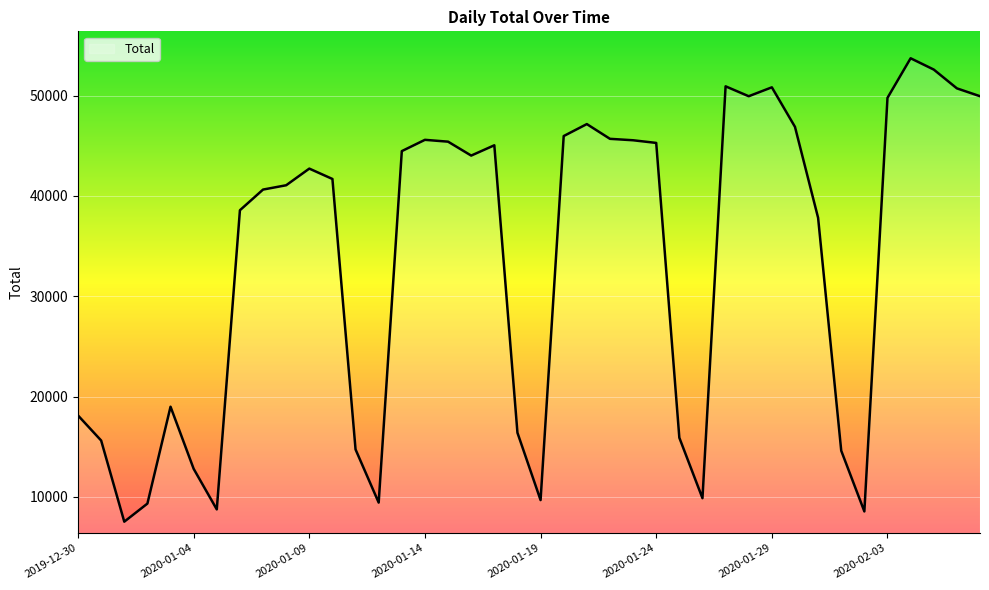

What is the maximum value shown in the chart?

53736